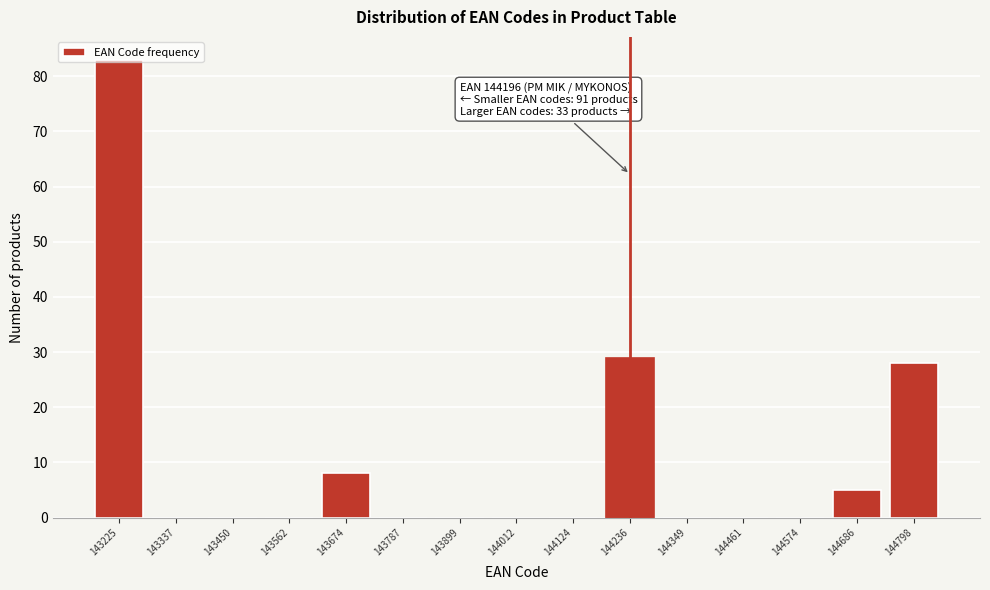

Over which range of the x-axis is the bar tallest?

143160 to 143280